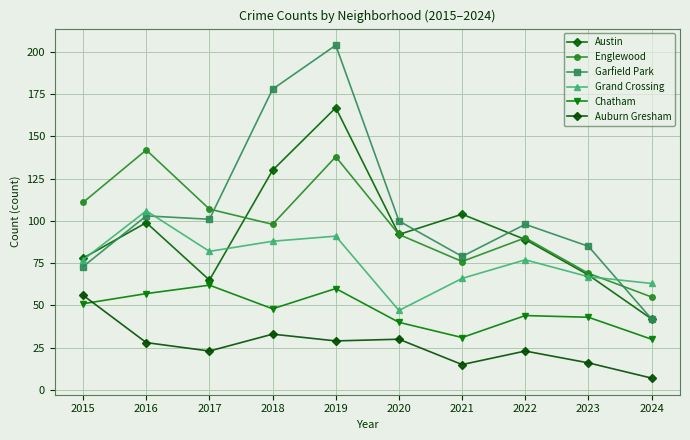

Which series has the largest total across all categories?

Garfield Park